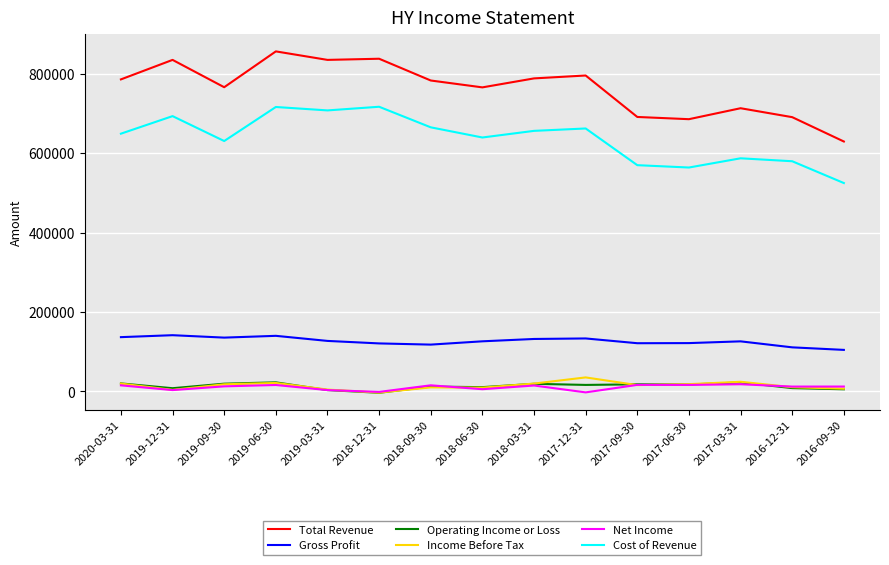

What is the total value across all series at 2017-06-30?

1423200